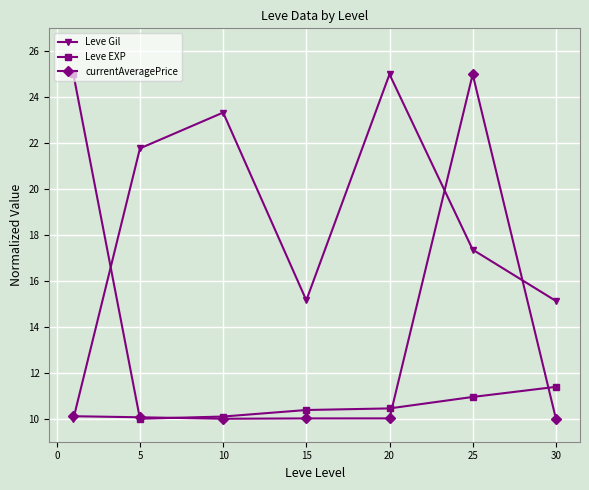

How many interior local valleys does the Leve Gil series have?

1